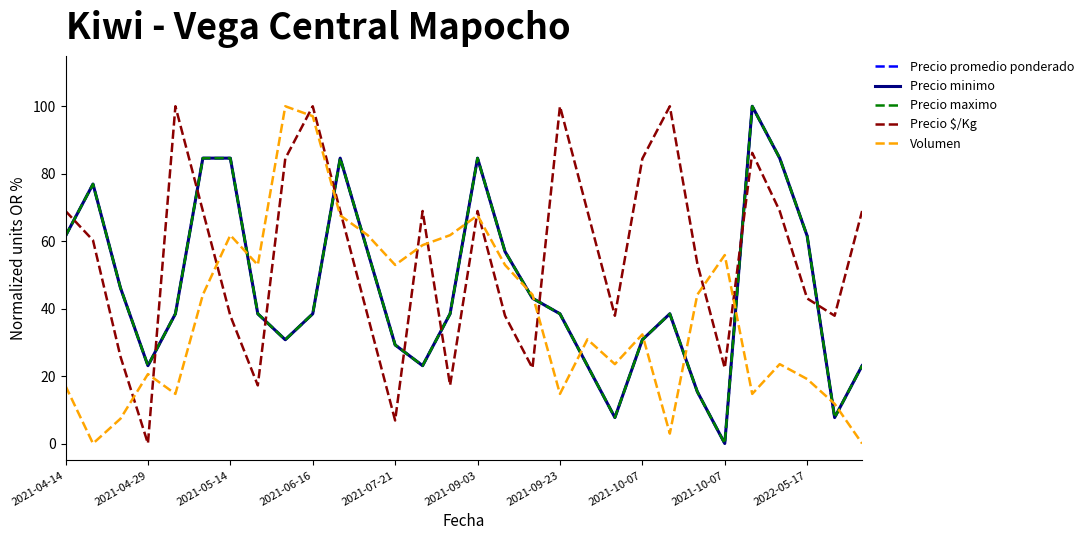

Does the chart have visible grid lines?

No